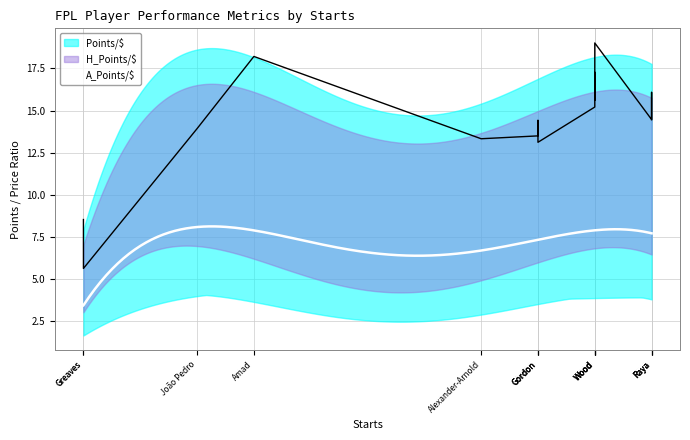

At which label does A_Points/$ reach its minimum?

Greaves